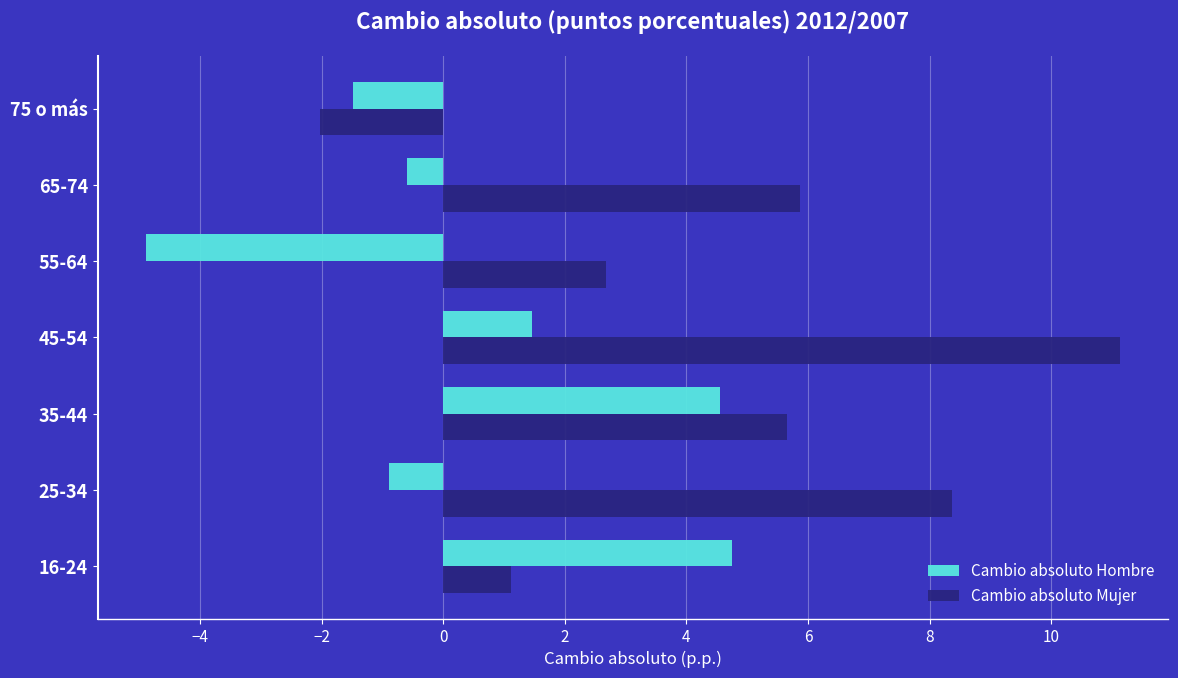

Count the number of categories in the chart.

7